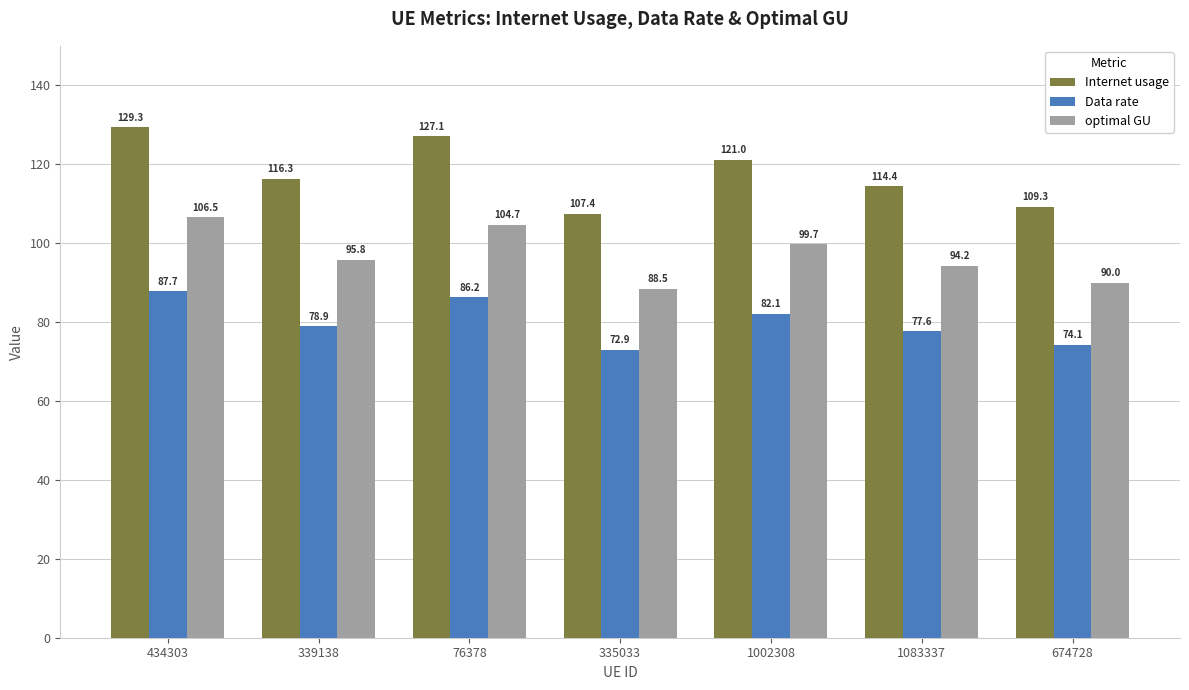

Rank the categories by optimal GU value from lowest to highest.

335033, 674728, 1083337, 339138, 1002308, 76378, 434303